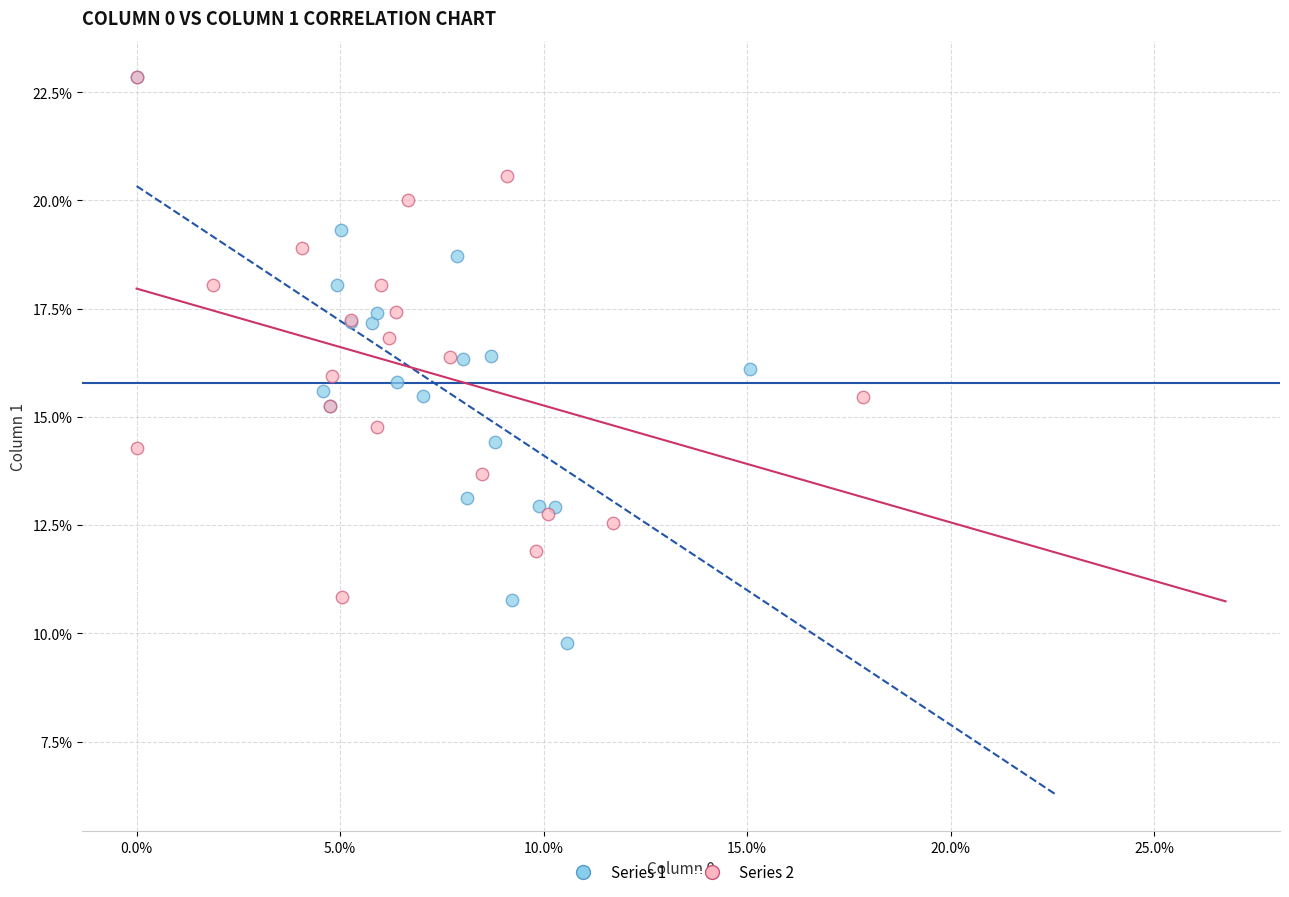

Which series has the largest Y range (max minus min)?

Series 1